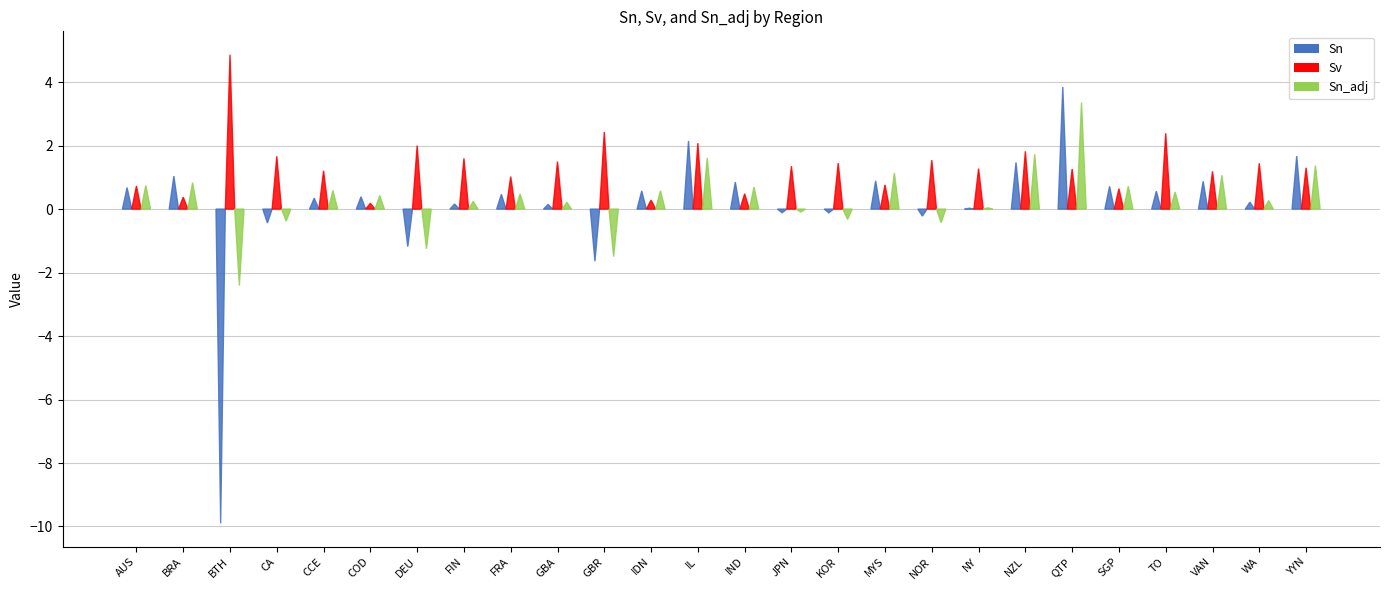

Reading right to left, transcribe all the data shown in this chart.

Sn: YYN=1.7	WA=0.2	VAN=0.9	TO=0.6	SGP=0.7	QTP=3.8	NZL=1.5	NY=0.0	NOR=-0.2	MYS=0.9	KOR=-0.1	JPN=-0.1	IND=0.9	IL=2.1	IDN=0.6	GBR=-1.6	GBA=0.1	FRA=0.5	FIN=0.2	DEU=-1.2	COD=0.4	CCE=0.3	CA=-0.4	BTH=-9.9	BRA=1.0	AUS=0.7
Sv: YYN=1.3	WA=1.4	VAN=1.2	TO=2.4	SGP=0.6	QTP=1.3	NZL=1.8	NY=1.3	NOR=1.5	MYS=0.8	KOR=1.4	JPN=1.4	IND=0.5	IL=2.1	IDN=0.3	GBR=2.4	GBA=1.5	FRA=1.0	FIN=1.6	DEU=2.0	COD=0.2	CCE=1.2	CA=1.7	BTH=4.9	BRA=0.4	AUS=0.7
Sn_adj: YYN=1.4	WA=0.3	VAN=1.1	TO=0.5	SGP=0.7	QTP=3.4	NZL=1.7	NY=0.0	NOR=-0.4	MYS=1.1	KOR=-0.3	JPN=-0.1	IND=0.7	IL=1.6	IDN=0.6	GBR=-1.5	GBA=0.2	FRA=0.5	FIN=0.2	DEU=-1.3	COD=0.4	CCE=0.6	CA=-0.4	BTH=-2.4	BRA=0.8	AUS=0.7